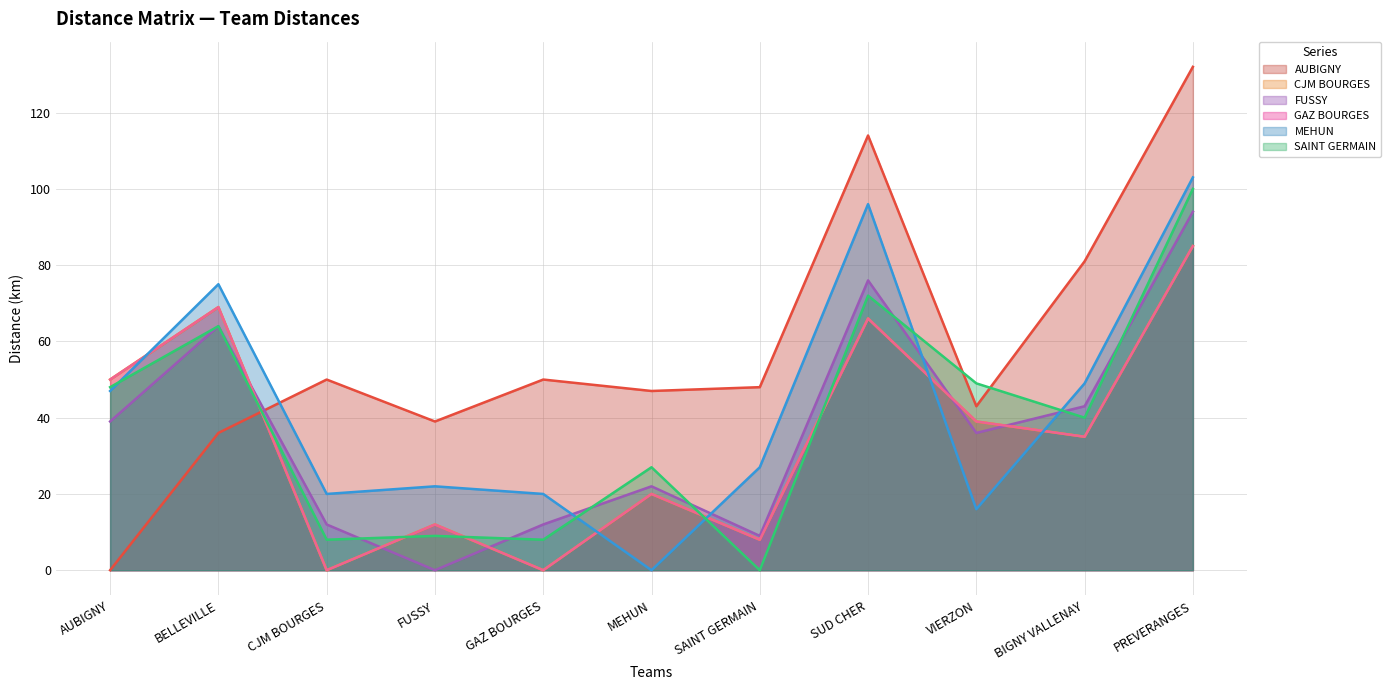

What is the label of the 5th point from the right?

SAINT GERMAIN